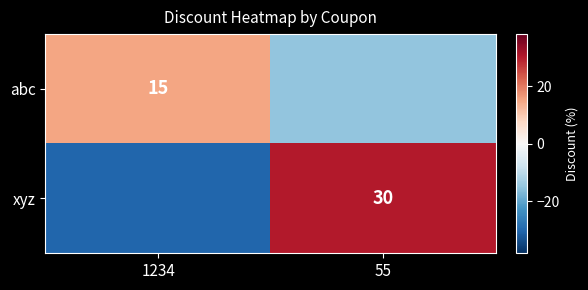

At which category is the sum across all series the highest?

55